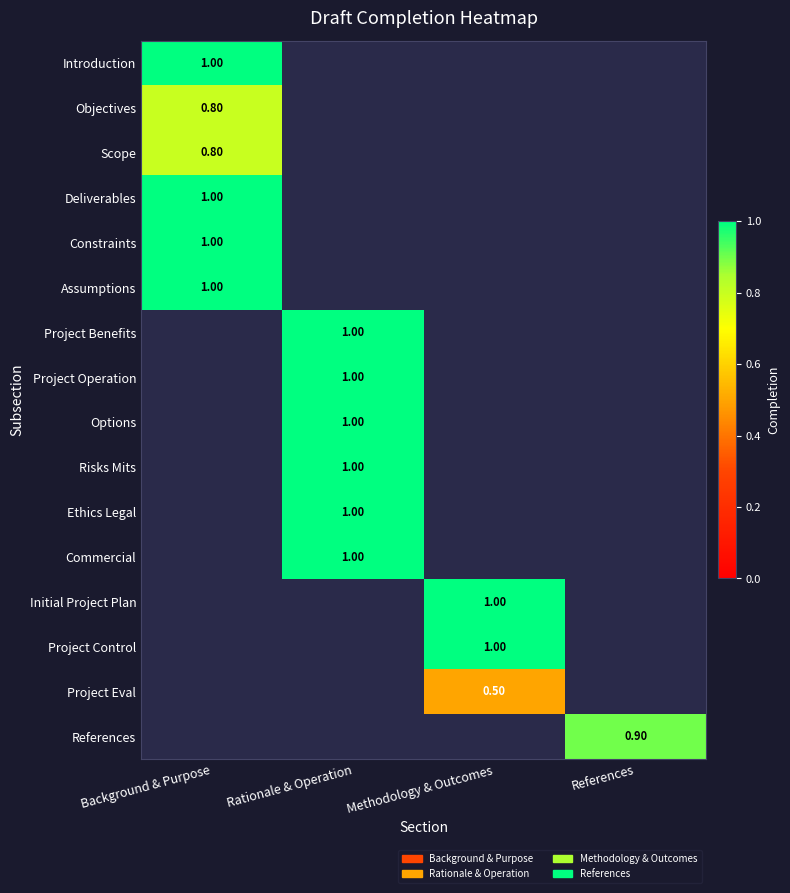

How many series are shown in this chart?

16